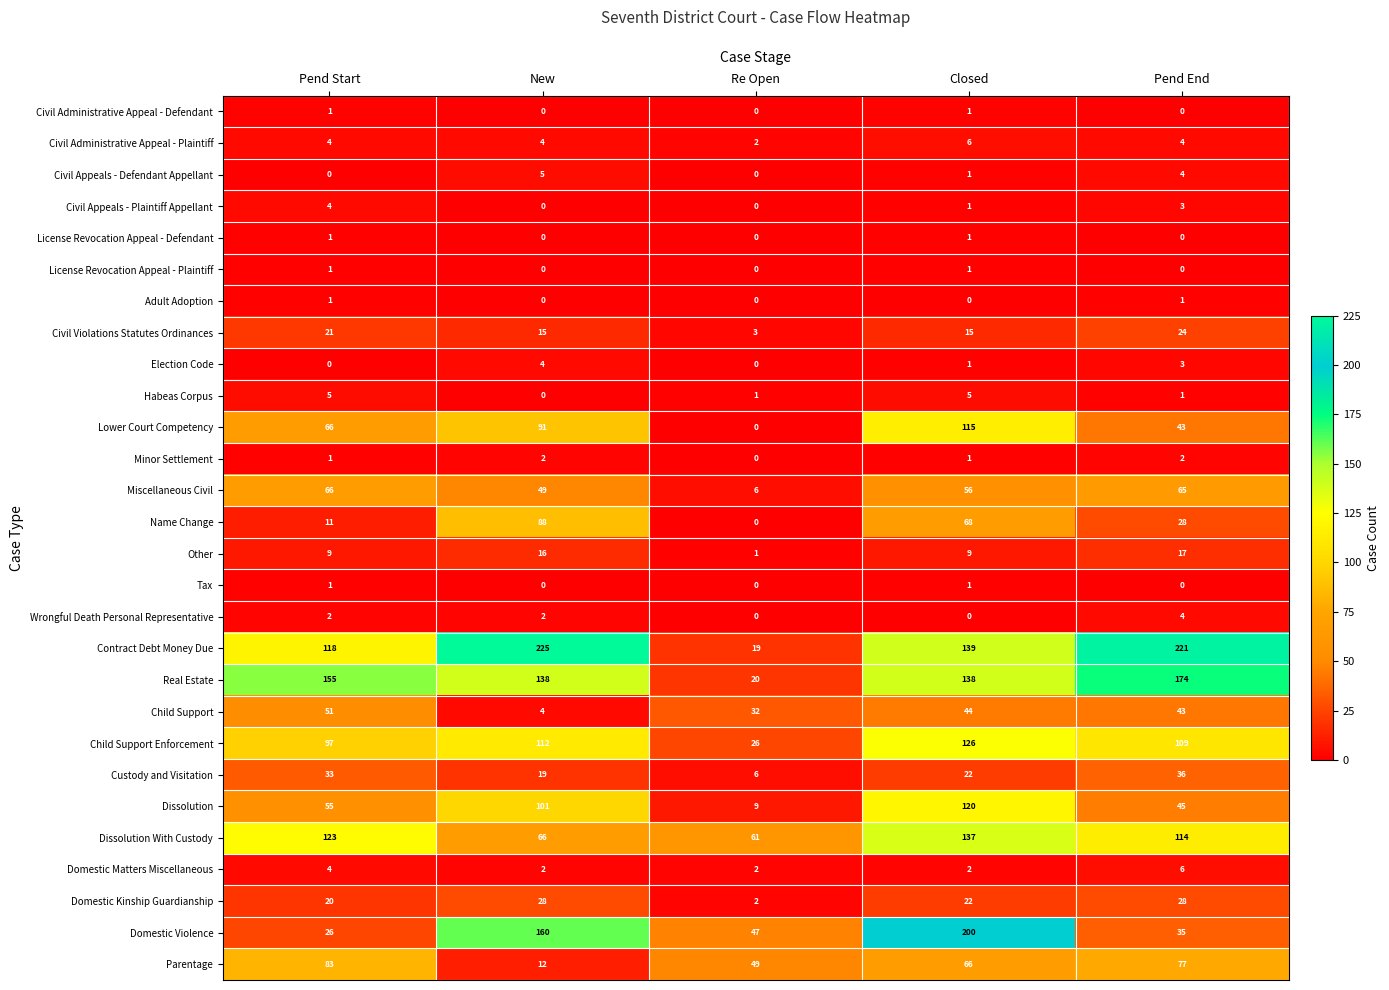

Which series has the largest total across all categories?

Contract Debt Money Due